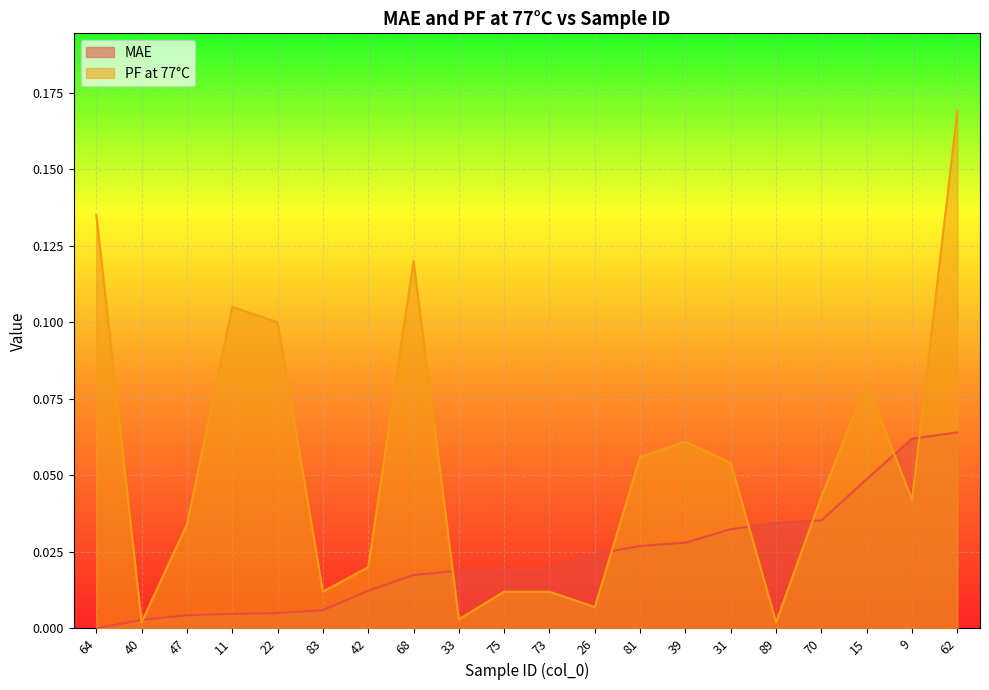

At how many categories does at least one series exceed 0?

20